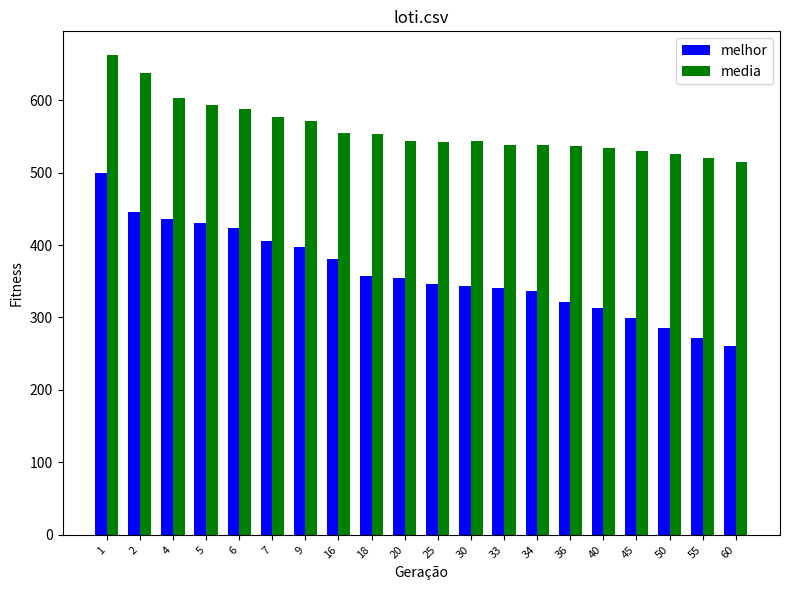

What value does the media series have at 36?

536.8